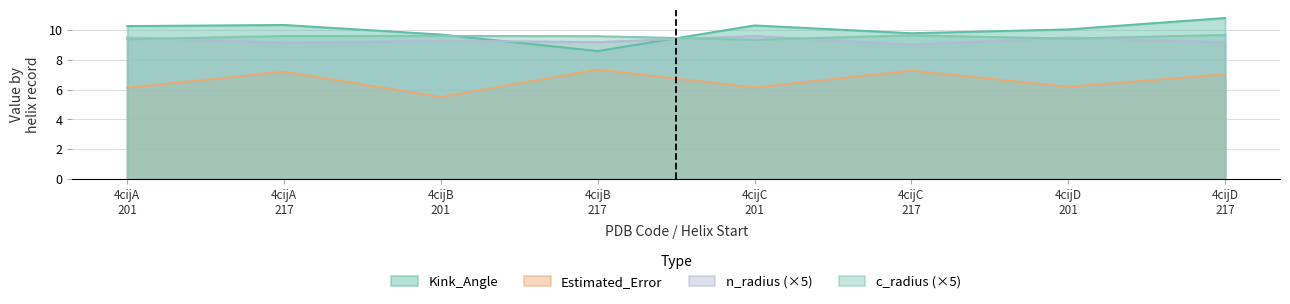

True or false: n_radius (×5) and Estimated_Error intersect in this chart.

False